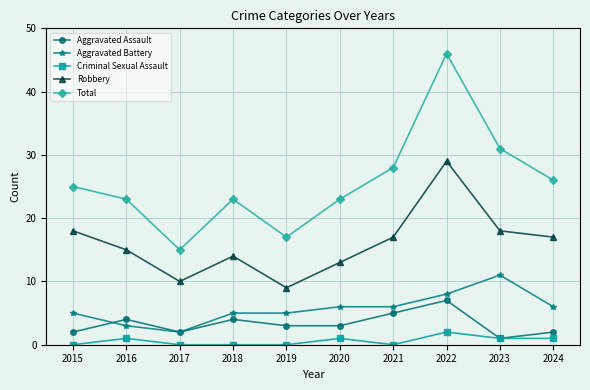

Reading right to left, transcribe all the data shown in this chart.

Aggravated Assault: 2	1	7	5	3	3	4	2	4	2
Aggravated Battery: 6	11	8	6	6	5	5	2	3	5
Criminal Sexual Assault: 1	1	2	0	1	0	0	0	1	0
Robbery: 17	18	29	17	13	9	14	10	15	18
Total: 26	31	46	28	23	17	23	15	23	25